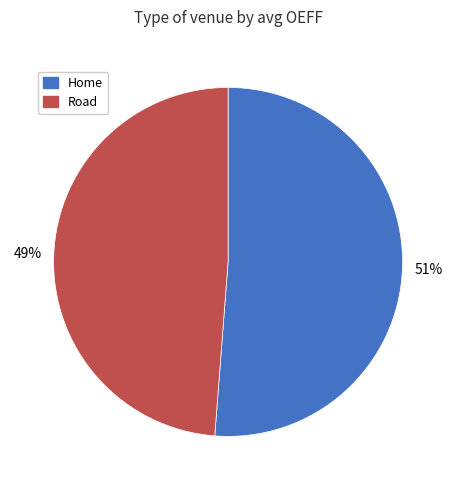

To the nearest percent, what is the average slice percentage?

50%